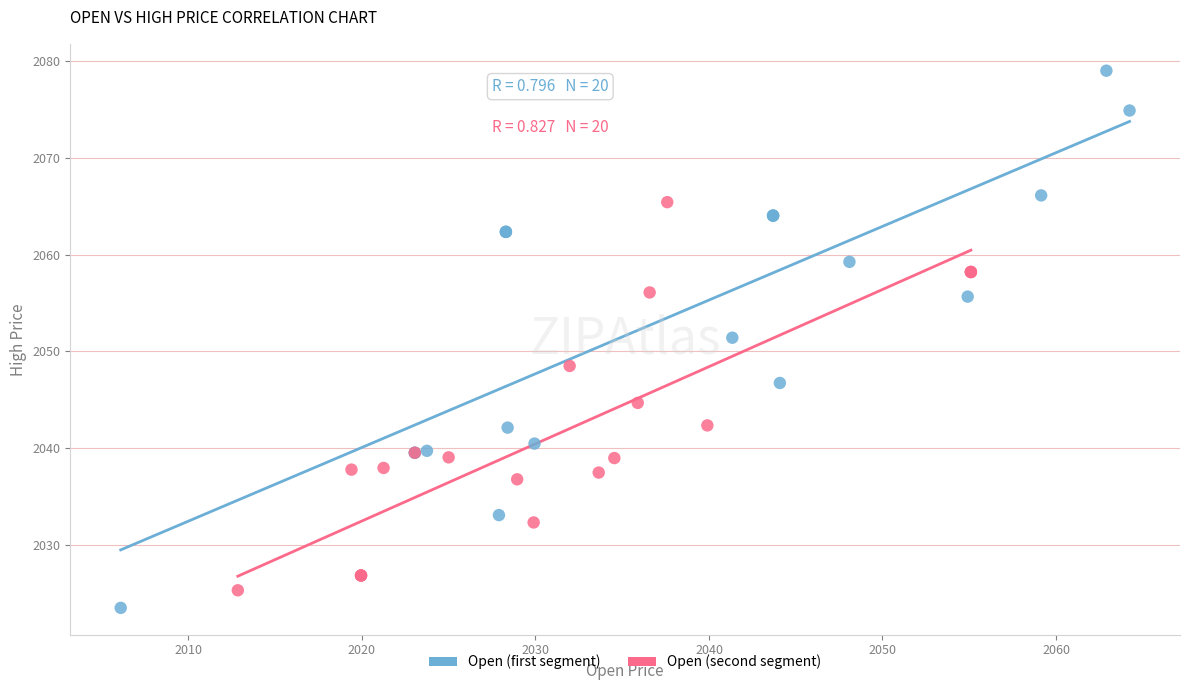

Which series reaches the minimum Y coordinate?

Open (first segment)